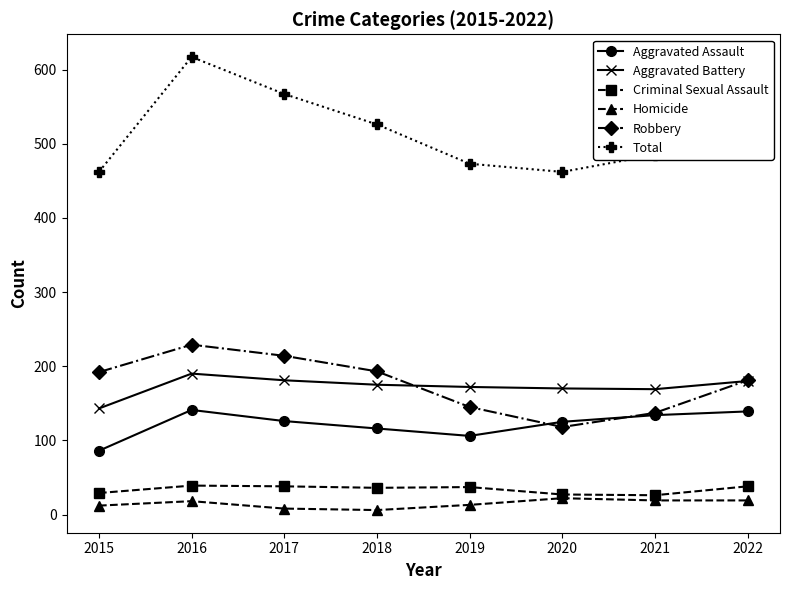

Which series has the widest spread of values?

Total